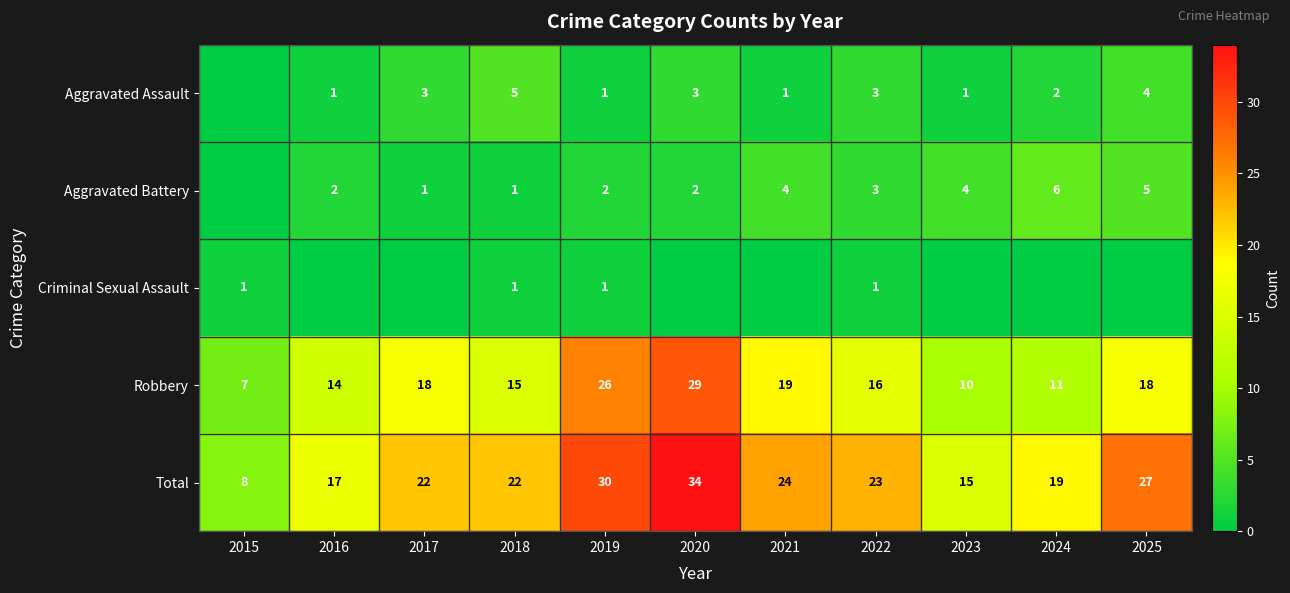

What is the sum of all Total values?

241